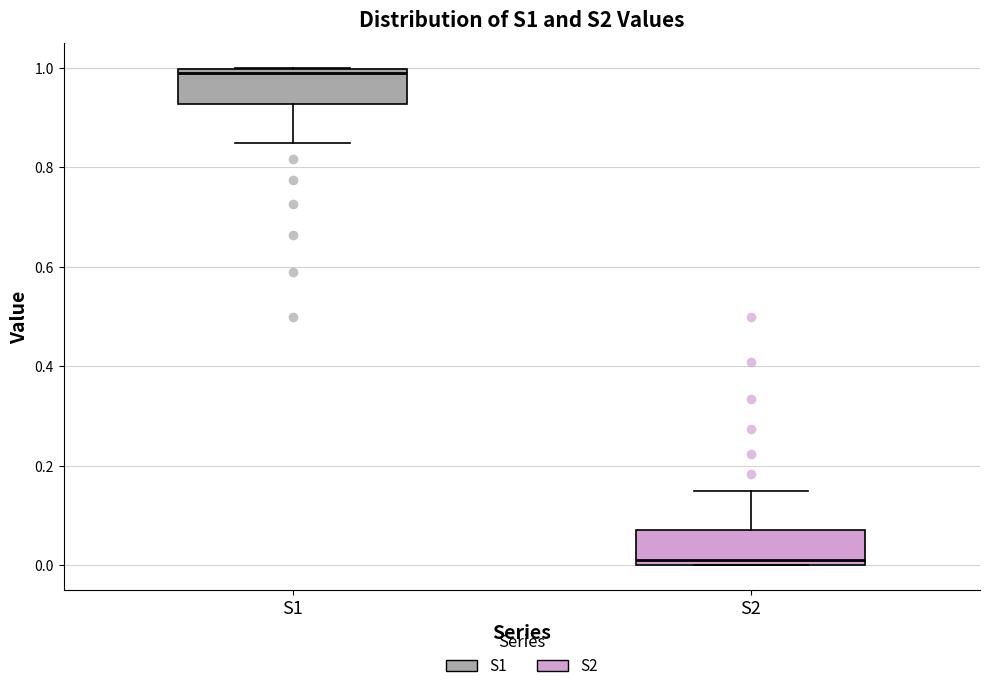

Which box's median line is the highest?

S1